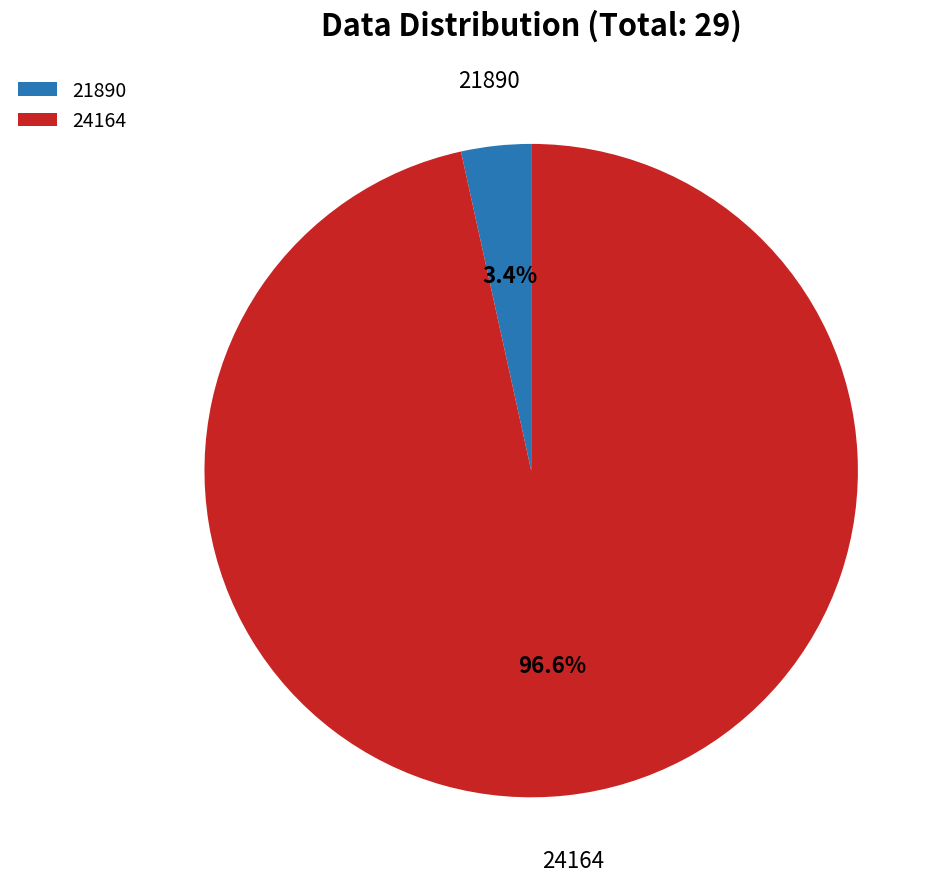

How many slices are in this pie chart?

2